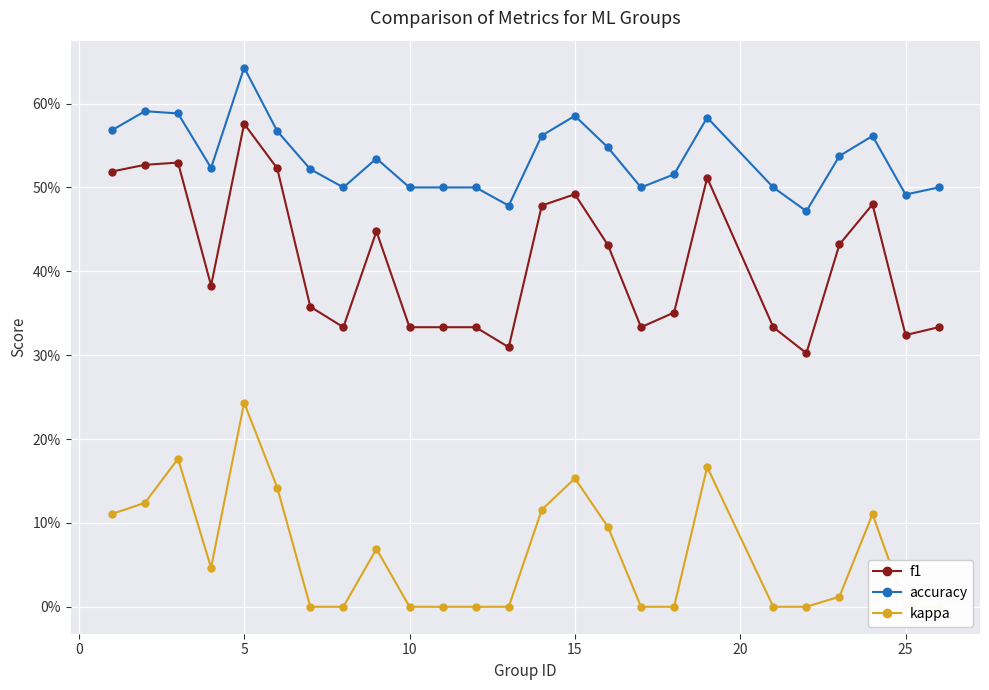

What is the sum of all accuracy values?

13.4